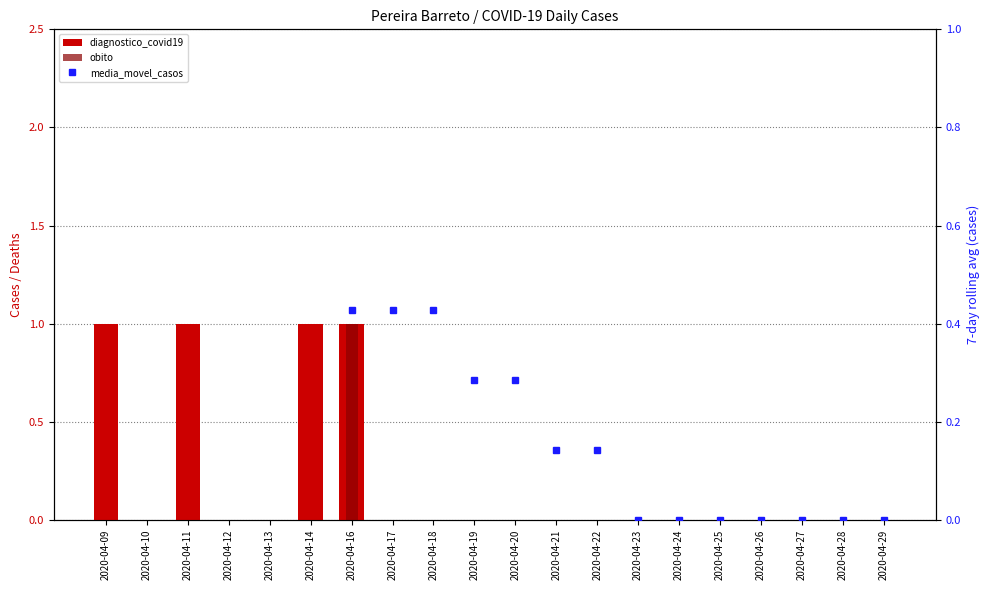

Is the value of obito at 2020-04-26 greater than the value of diagnostico_covid19 at 2020-04-25?

No